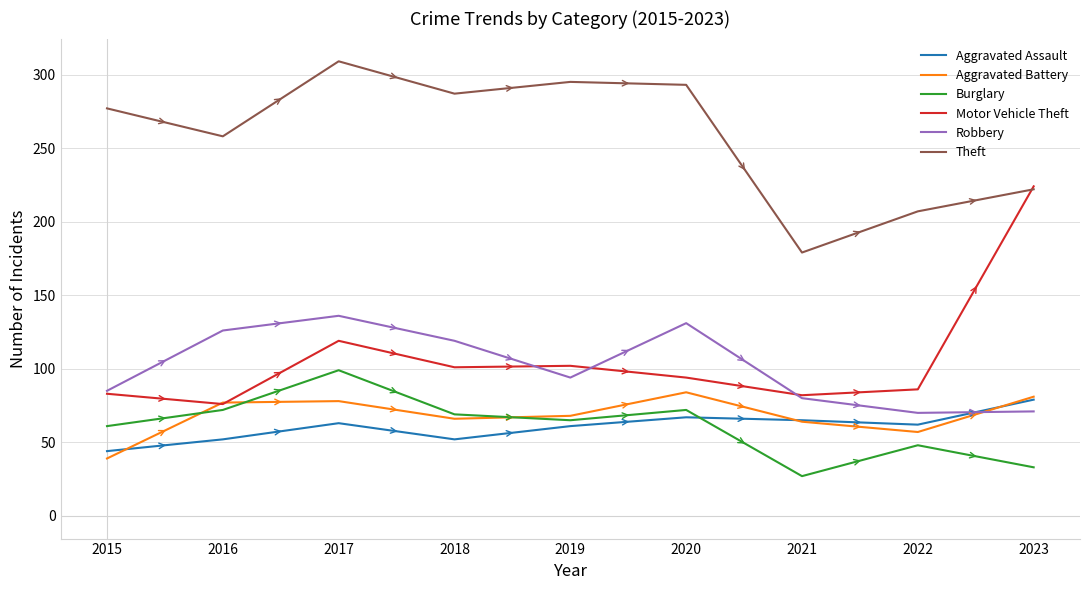

Which series has the largest range (max minus min)?

Motor Vehicle Theft